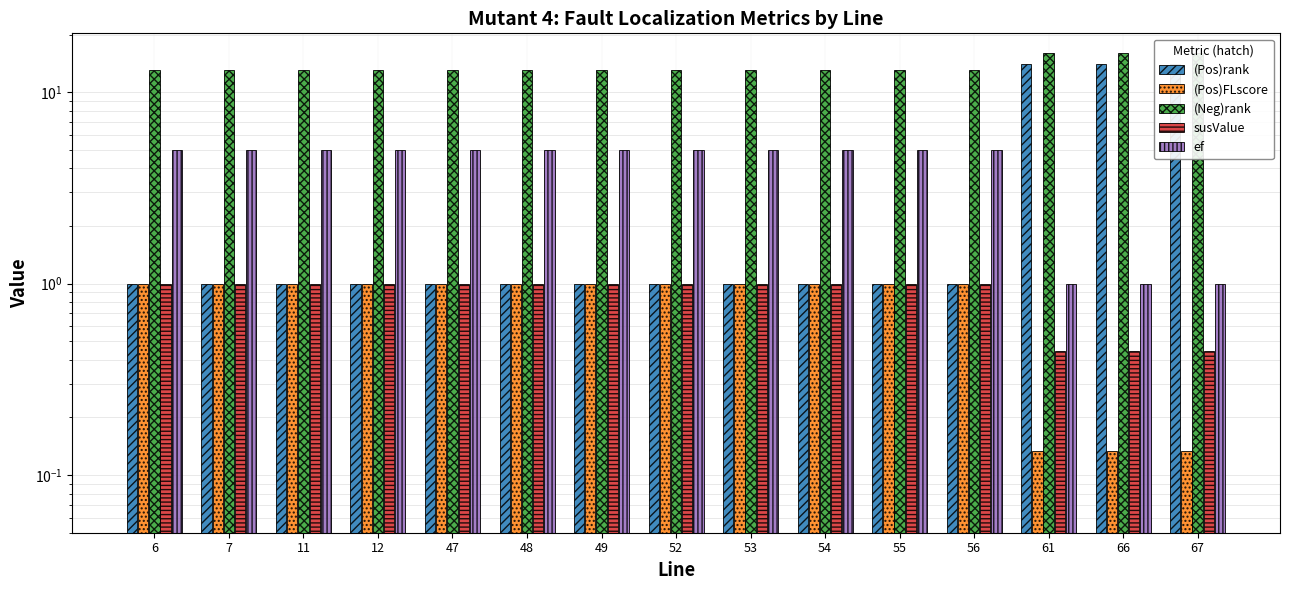

Reading left to right, list all the values displayed in this chart.

(Pos)rank: 6=1.0	7=1.0	11=1.0	12=1.0	47=1.0	48=1.0	49=1.0	52=1.0	53=1.0	54=1.0	55=1.0	56=1.0	61=14.0	66=14.0	67=14.0
(Pos)FLscore: 6=1.0	7=1.0	11=1.0	12=1.0	47=1.0	48=1.0	49=1.0	52=1.0	53=1.0	54=1.0	55=1.0	56=1.0	61=0.1	66=0.1	67=0.1
(Neg)rank: 6=13.0	7=13.0	11=13.0	12=13.0	47=13.0	48=13.0	49=13.0	52=13.0	53=13.0	54=13.0	55=13.0	56=13.0	61=16.0	66=16.0	67=16.0
susValue: 6=1.0	7=1.0	11=1.0	12=1.0	47=1.0	48=1.0	49=1.0	52=1.0	53=1.0	54=1.0	55=1.0	56=1.0	61=0.4	66=0.4	67=0.4
ef: 6=5.0	7=5.0	11=5.0	12=5.0	47=5.0	48=5.0	49=5.0	52=5.0	53=5.0	54=5.0	55=5.0	56=5.0	61=1.0	66=1.0	67=1.0